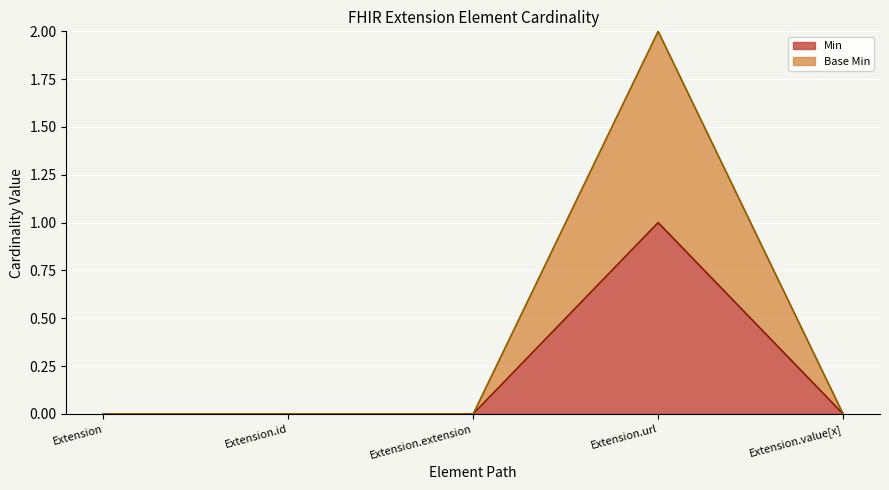

What position from the left is Extension.url?

4